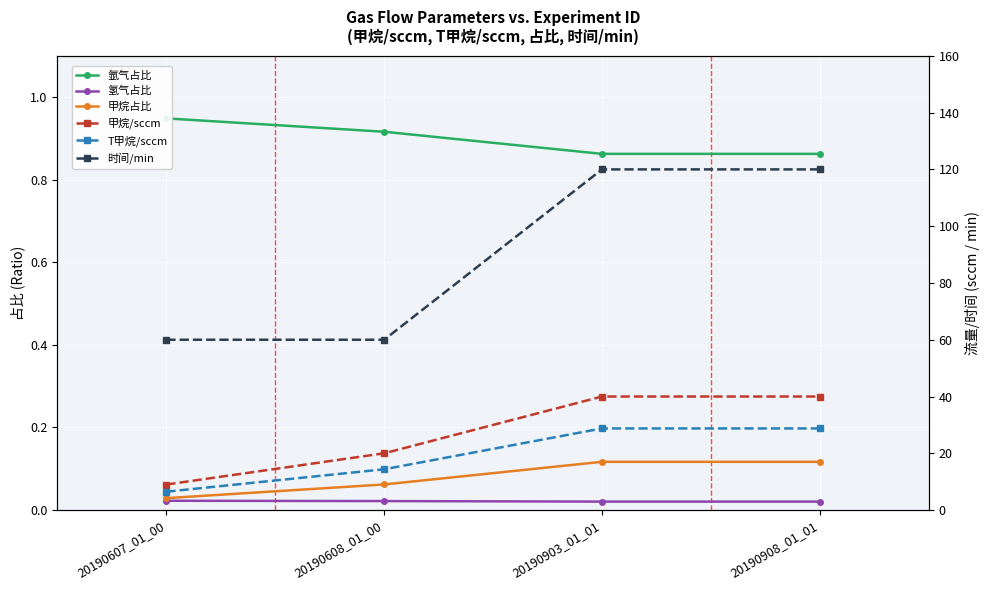

What is the spread (max minus min) of values at 20190908_01_01?

120.0